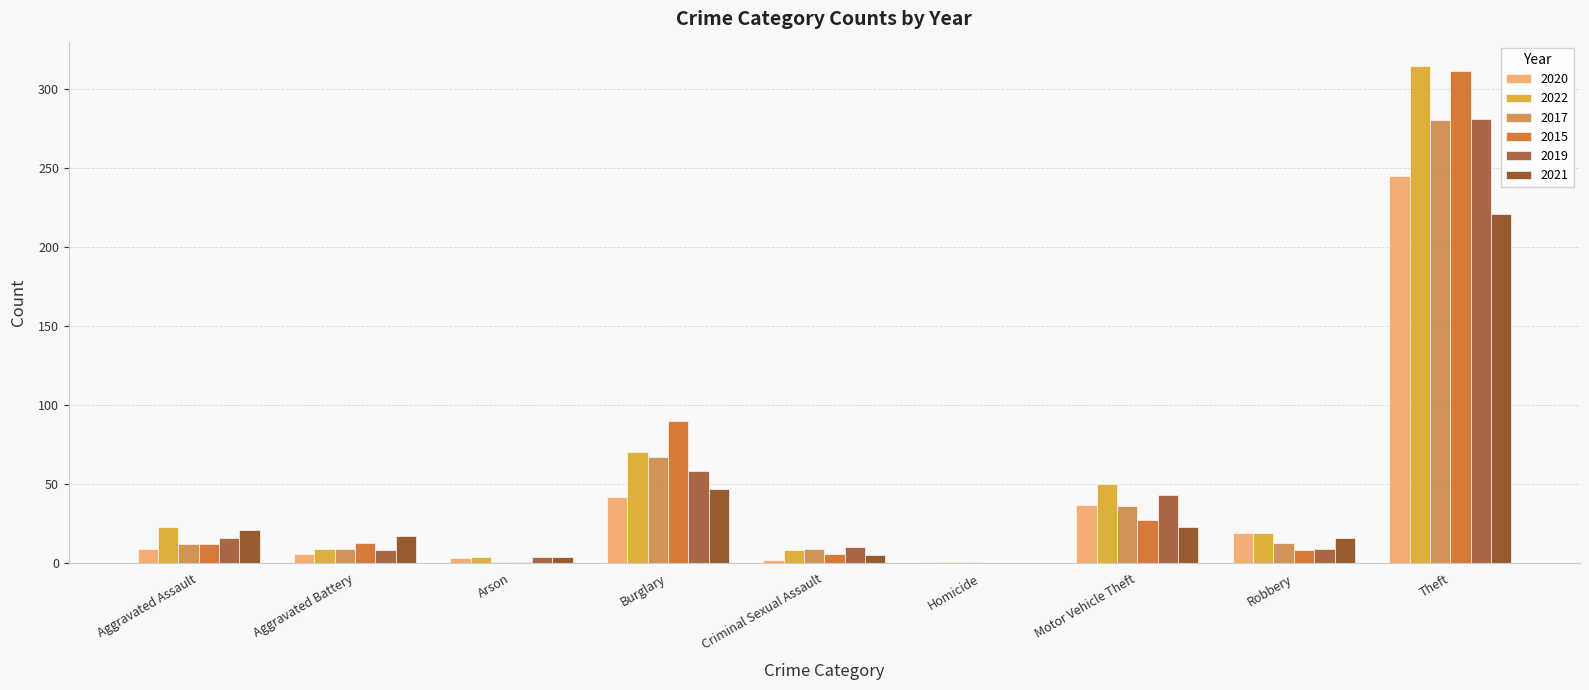

The value of 2021 at Theft is 337. True or false?

False